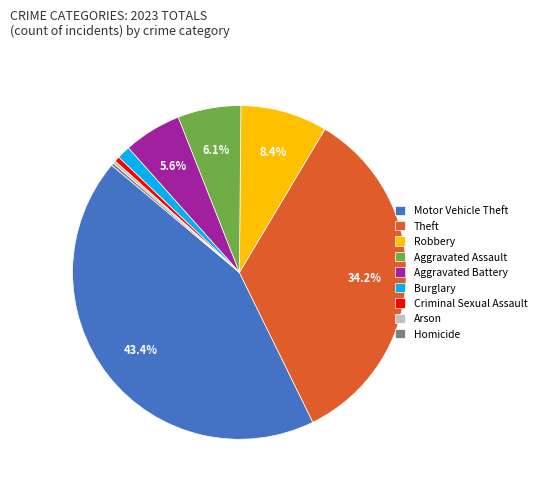

Between Burglary and Aggravated Battery, which is larger?

Aggravated Battery